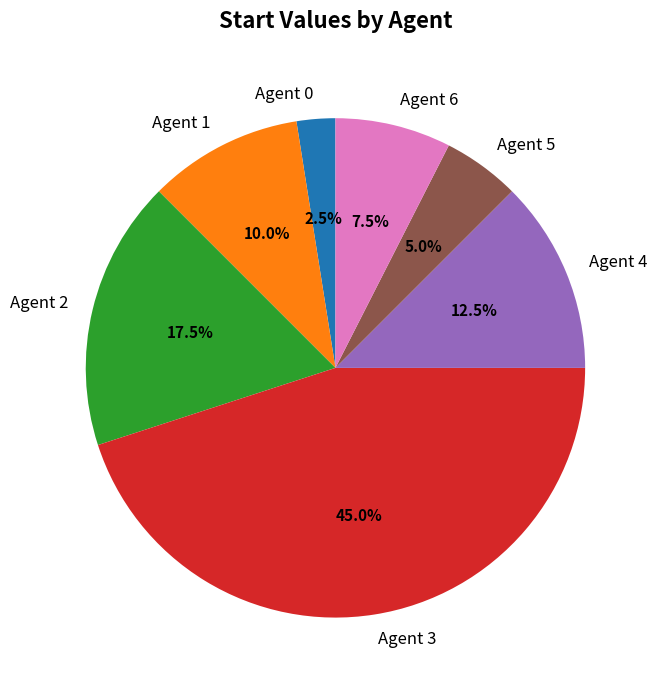

Rank the categories by value from lowest to highest.

Agent 0, Agent 5, Agent 6, Agent 1, Agent 4, Agent 2, Agent 3